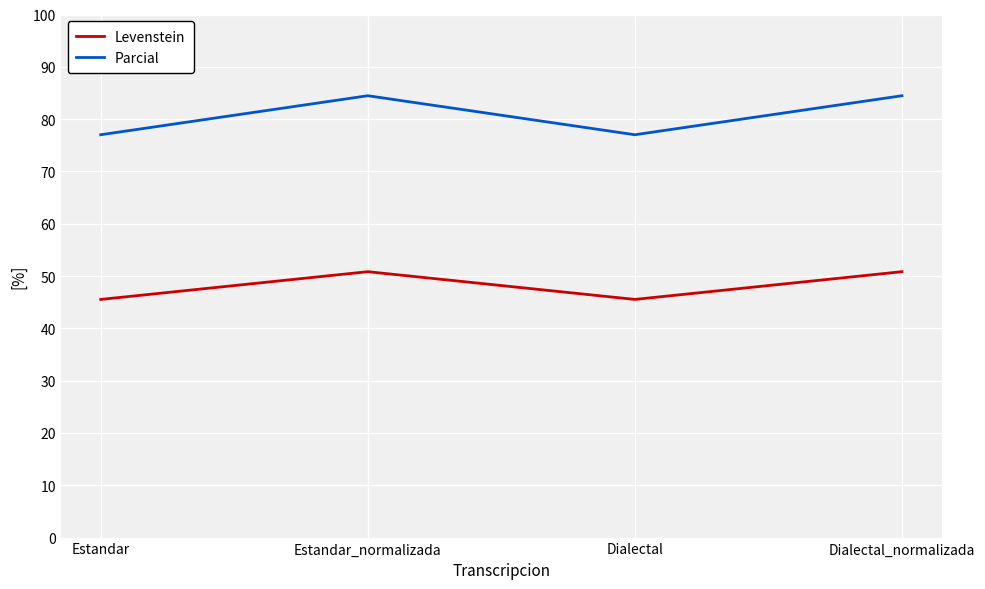

Does the chart have visible grid lines?

Yes